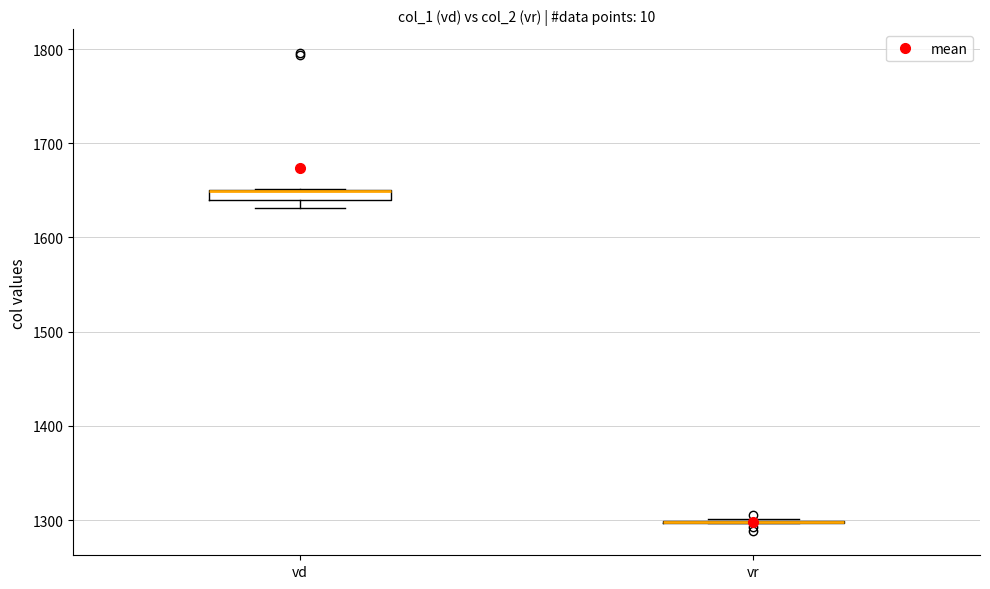

Where is the upper edge of the box for vd on the y-axis? The values are not printed on the chart, so give them approximately, as read against the axis.

1650